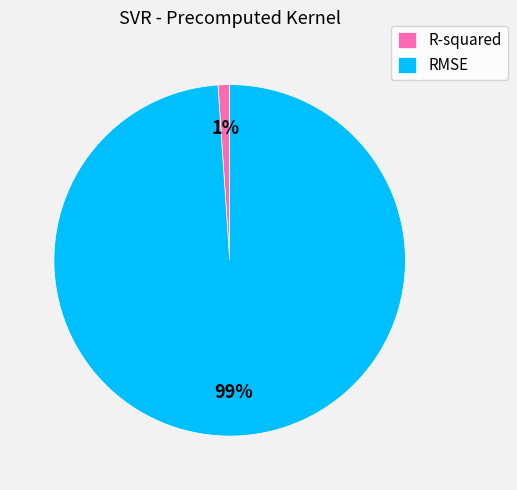

What is the largest slice in the pie chart?

RMSE